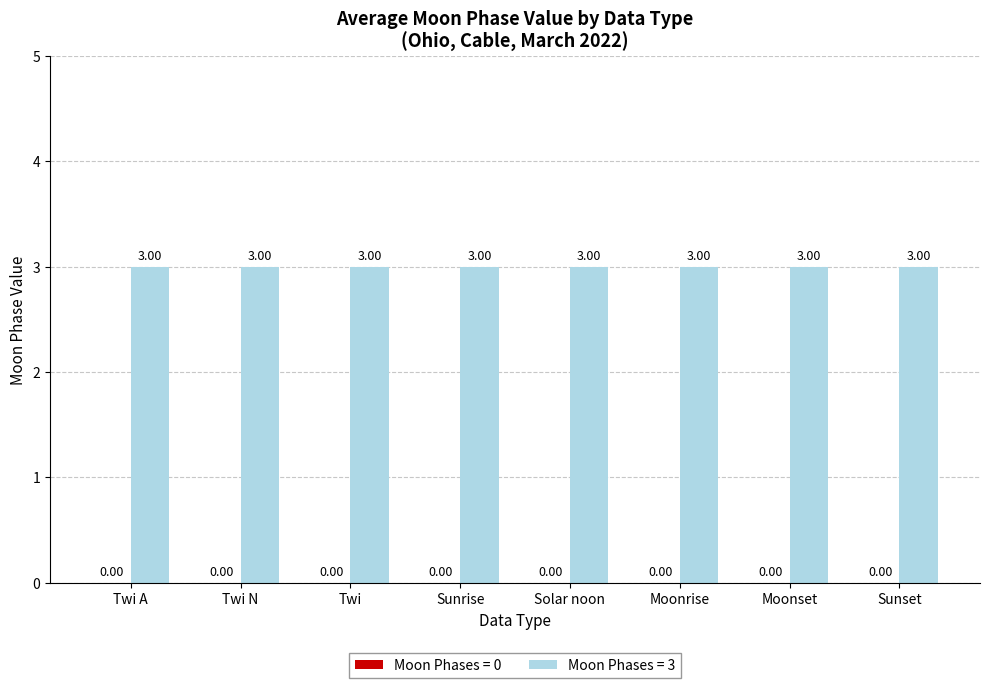

Between Sunrise and Solar noon, which is larger?

Sunrise